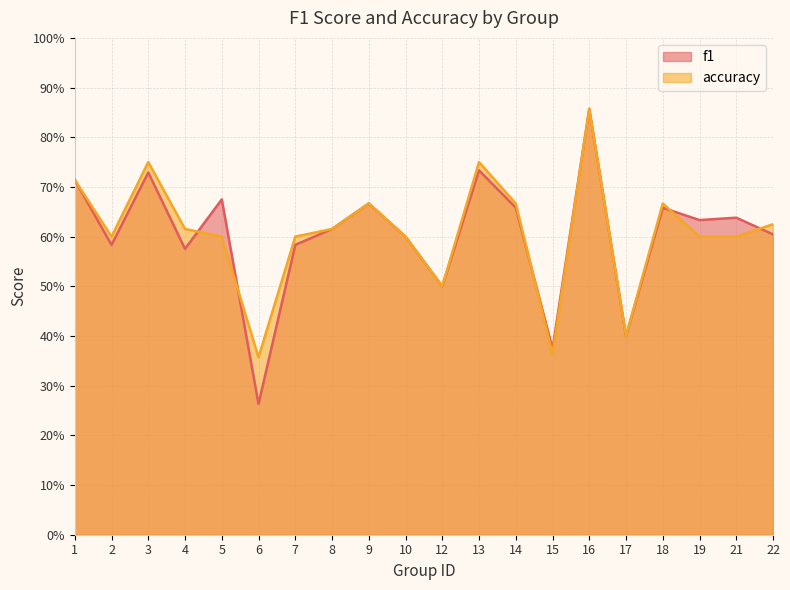

At which category is the sum across all series the highest?

16